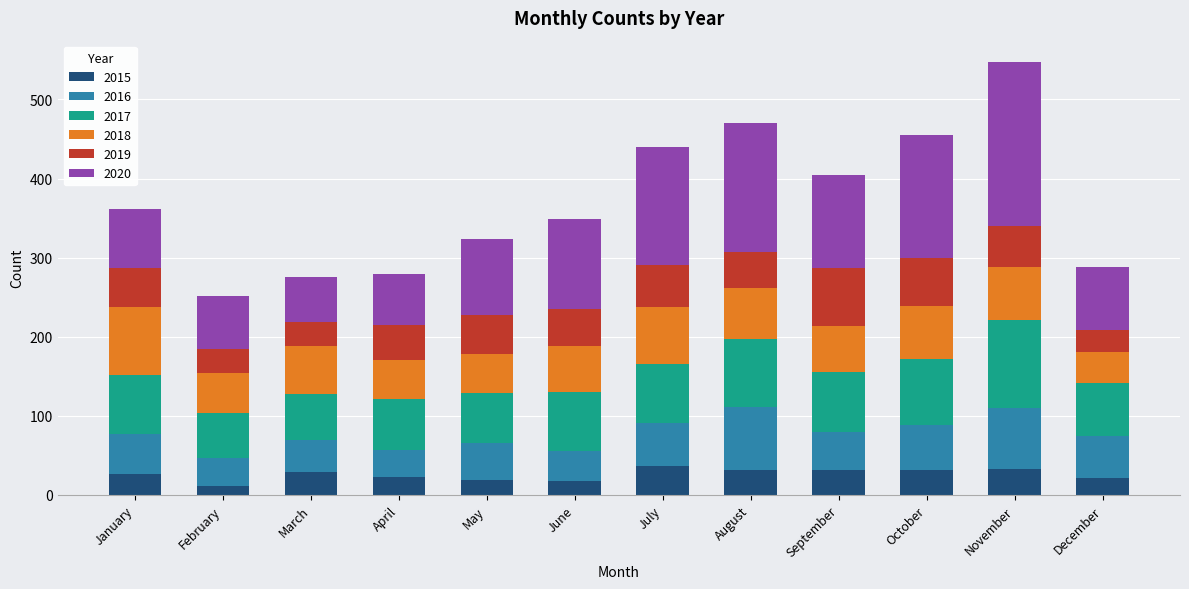

What is the average value of the 2015 series?

26